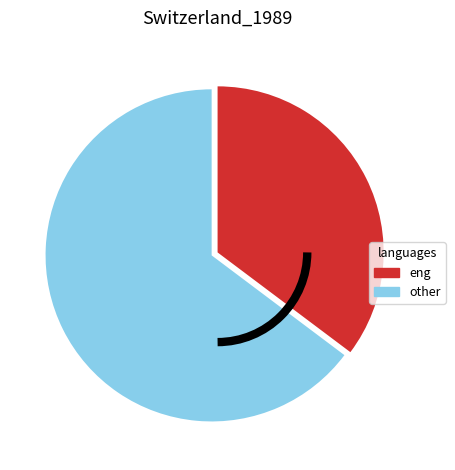

Rank the categories by value from lowest to highest.

eng, other